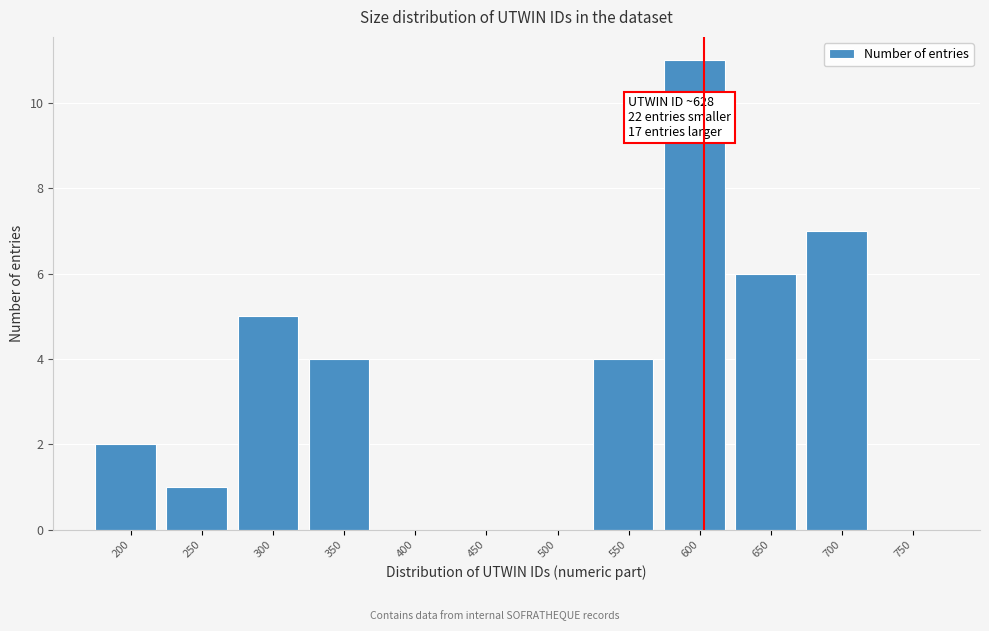

Reading right to left, extract all data points from this chart.

750=0	700=7	650=6	600=11	550=4	500=0	450=0	400=0	350=4	300=5	250=1	200=2